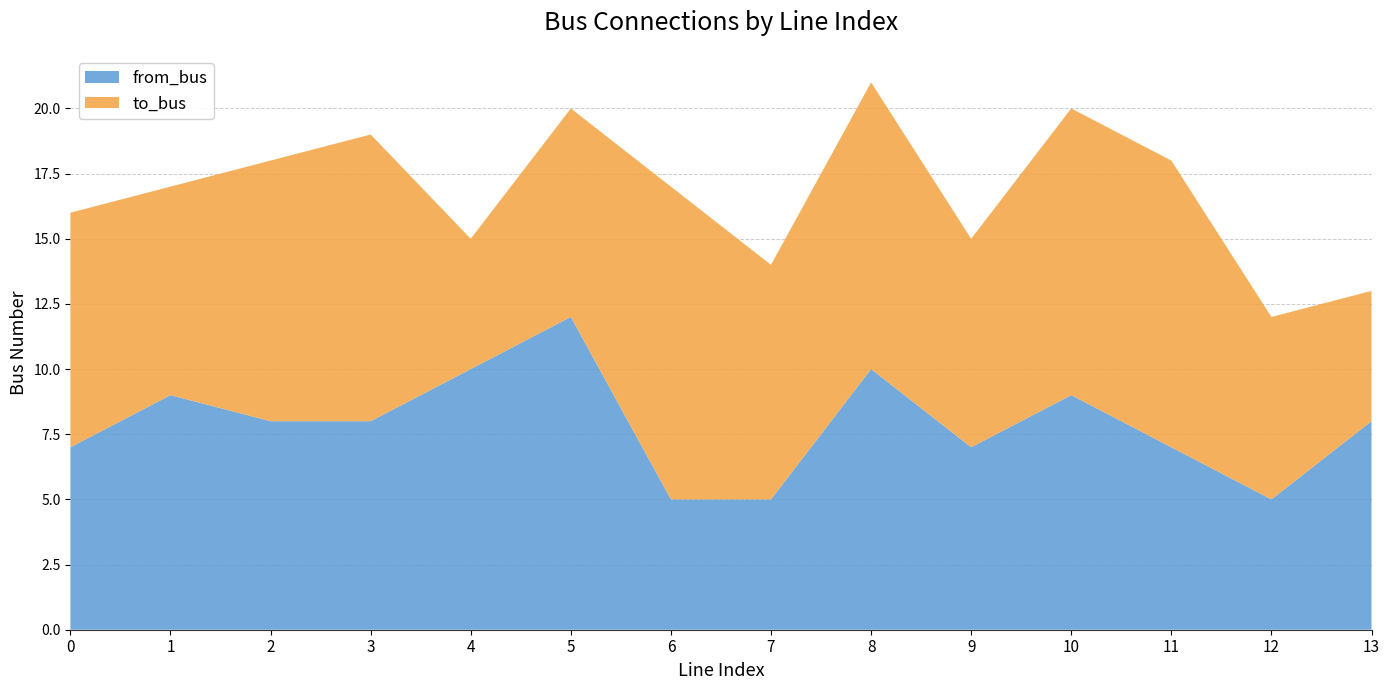

Reading left to right, list all the values displayed in this chart.

from_bus: 7	9	8	8	10	12	5	5	10	7	9	7	5	8
to_bus: 9	8	10	11	5	8	12	9	11	8	11	11	7	5